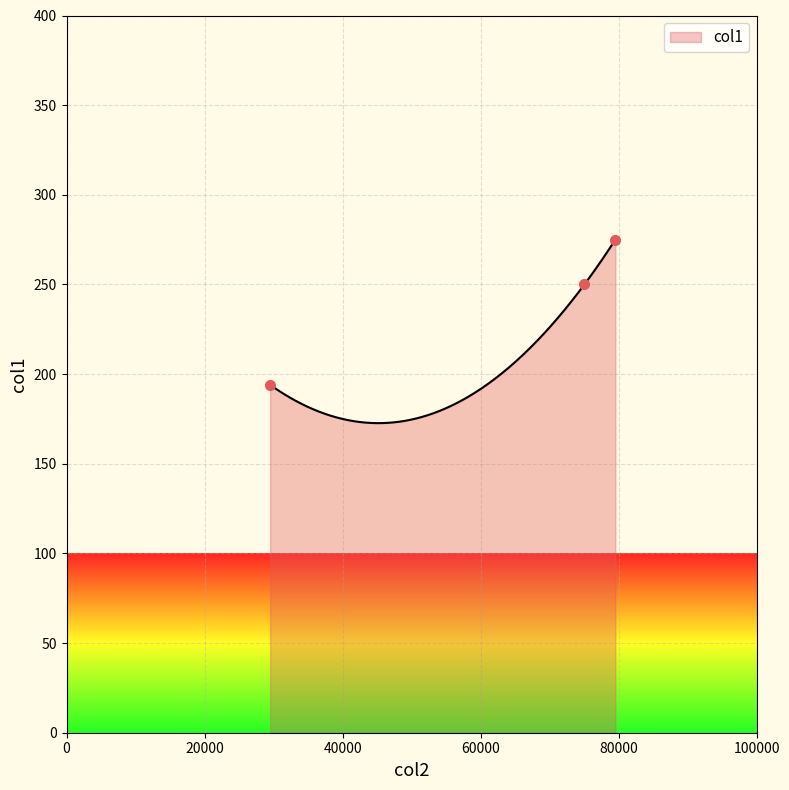

Reading right to left, extract all data points from this chart.

79516=275	75029=250	29498=194